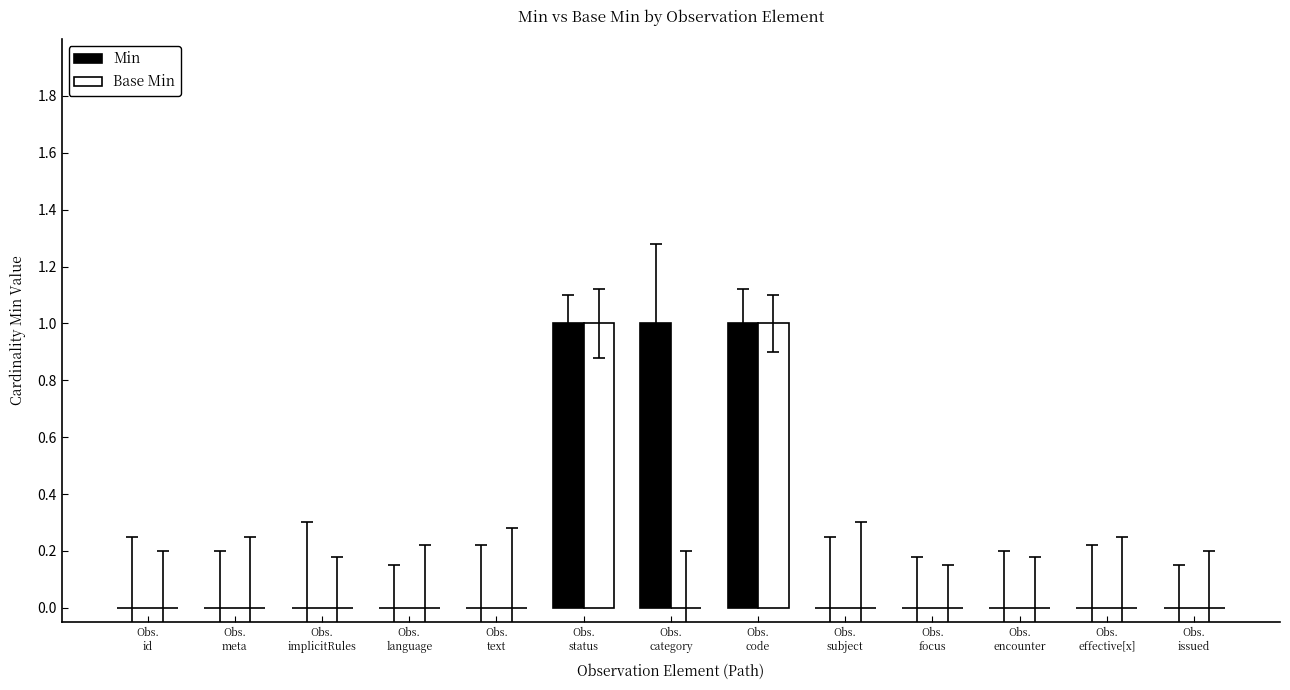

What is the sum of all Min values?

3